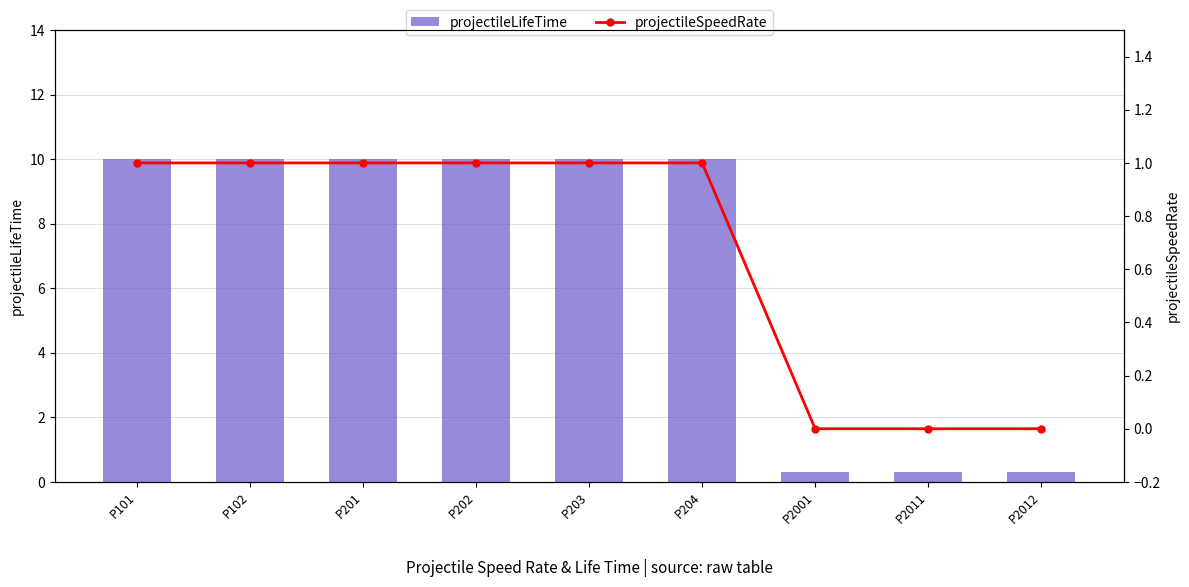

Reading left to right, what are all the values shown in this chart?

projectileLifeTime: 10.0	10.0	10.0	10.0	10.0	10.0	0.3	0.3	0.3
projectileSpeedRate: 1.0	1.0	1.0	1.0	1.0	1.0	0.0	0.0	0.0